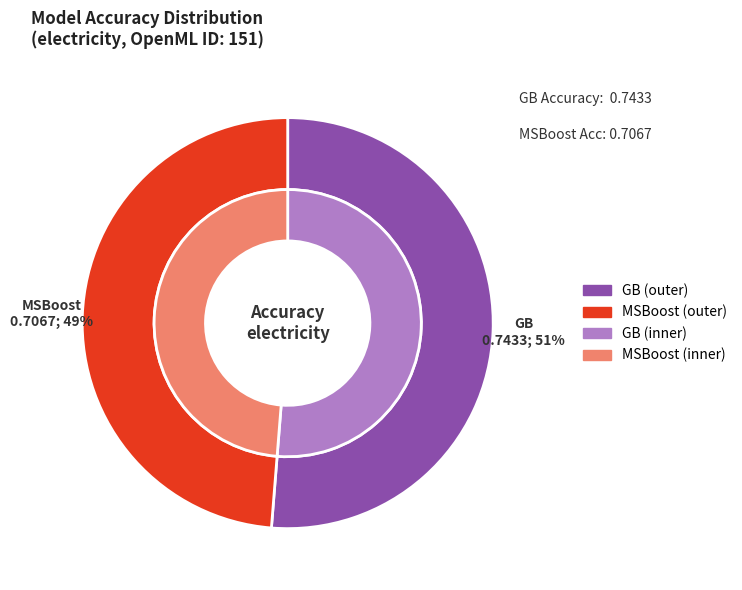

Is it true that MSBoost is 57% of the pie?

False